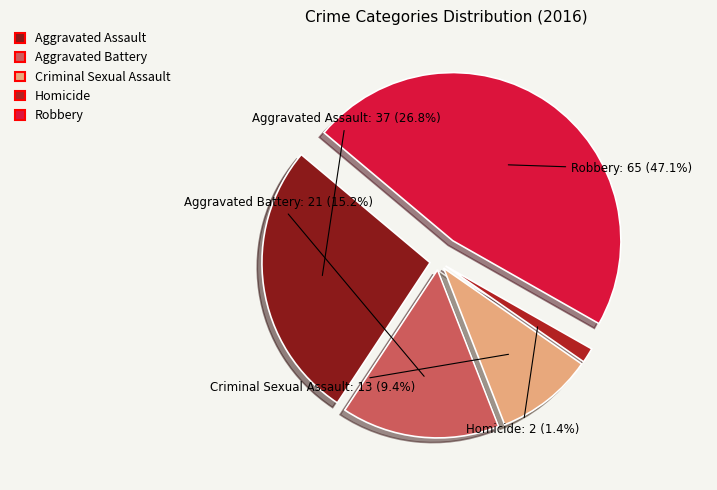

What percentage is the Aggravated Battery slice, to the nearest percent?

15%